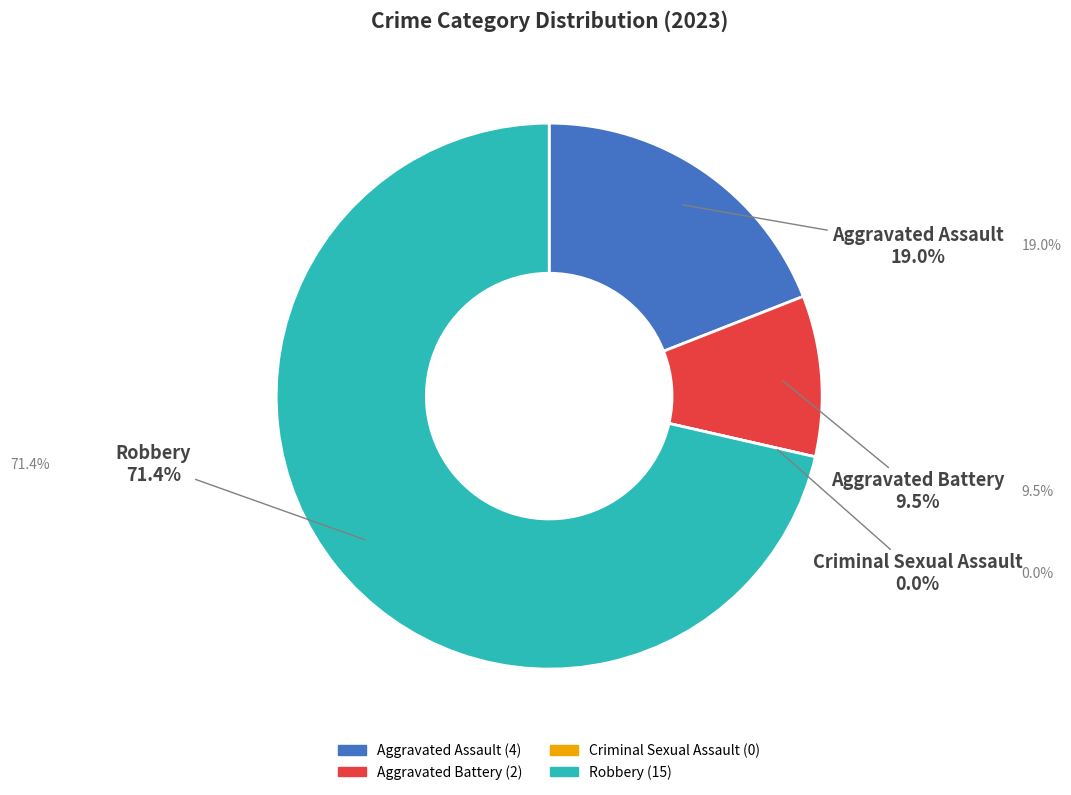

Which category has the biggest portion of the pie?

Robbery